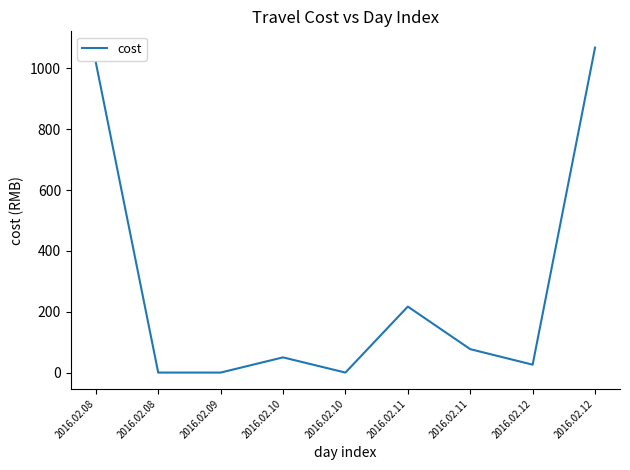

What is the difference between the maximum and second lowest values?

1068.5